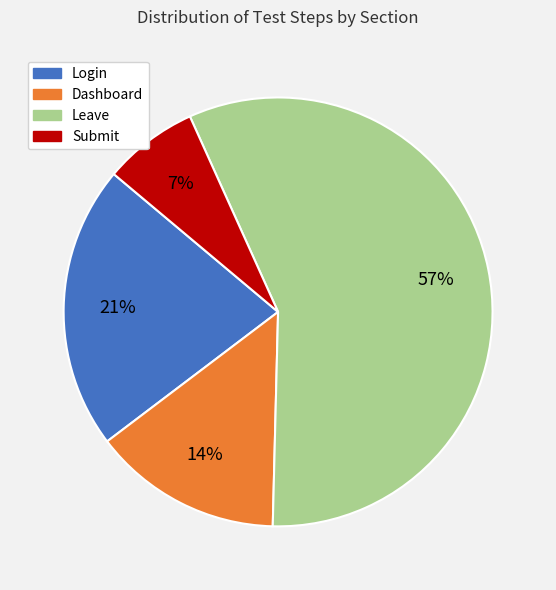

Is Submit the majority of the pie?

No